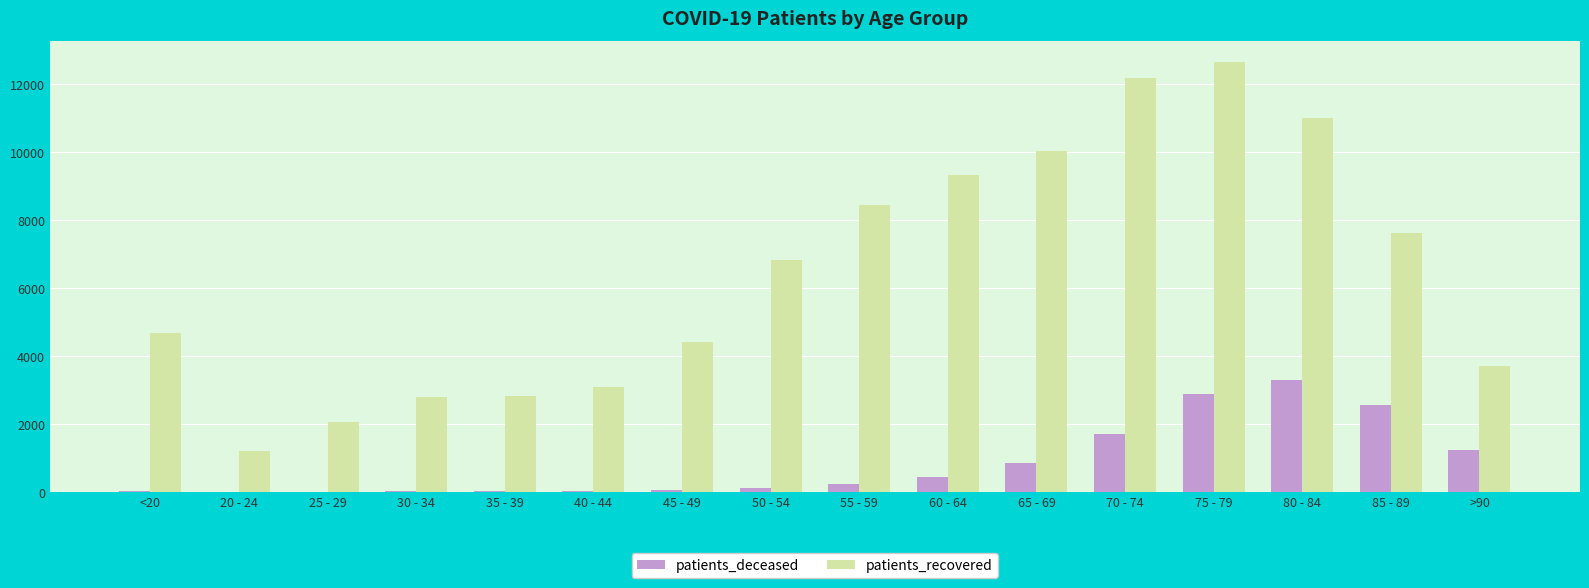

How many series are shown in this chart?

2